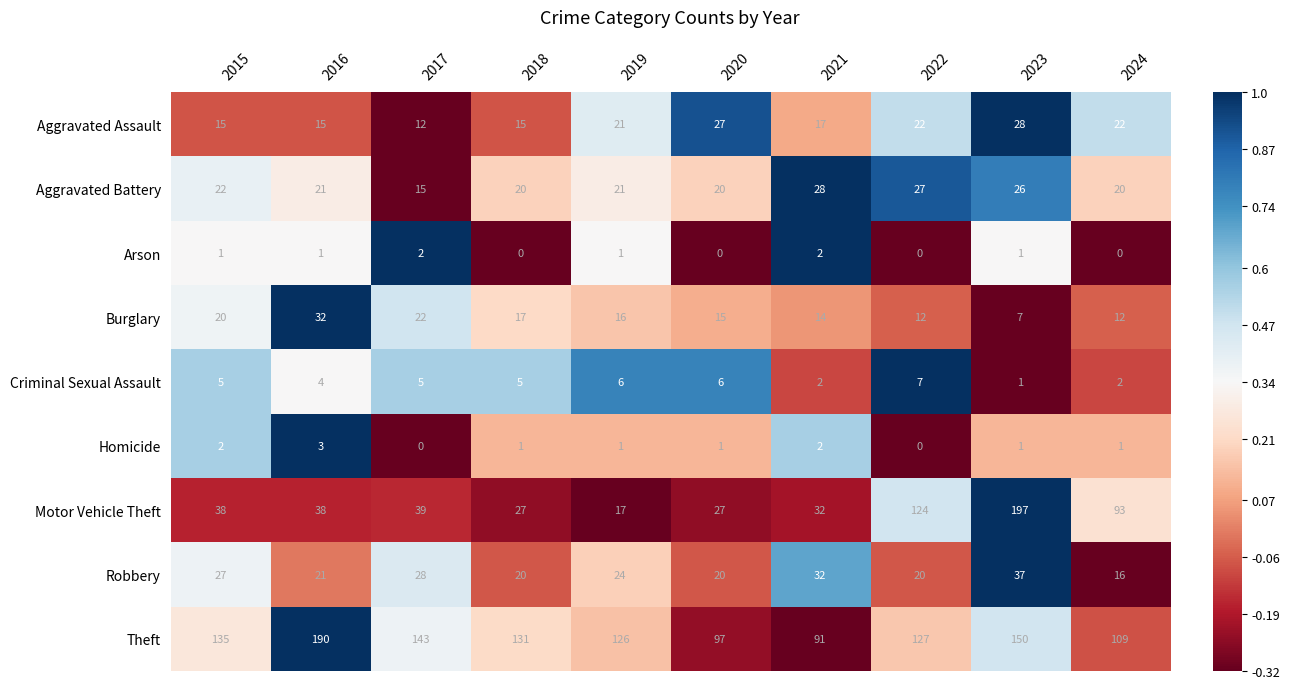

The Burglary series shows 12 at 2022. True or false?

True